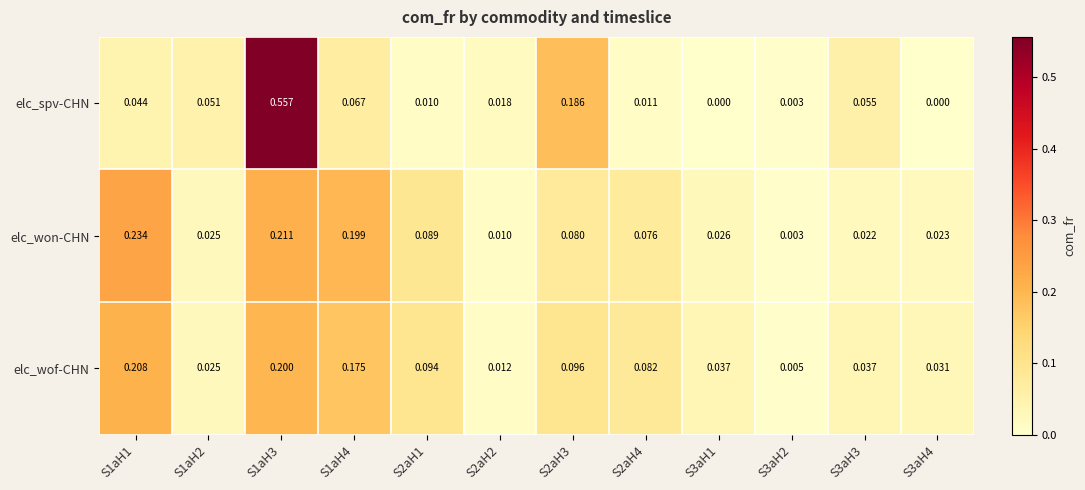

Is the value of elc_wof-CHN at S2aH3 greater than the value of elc_won-CHN at S3aH1?

Yes